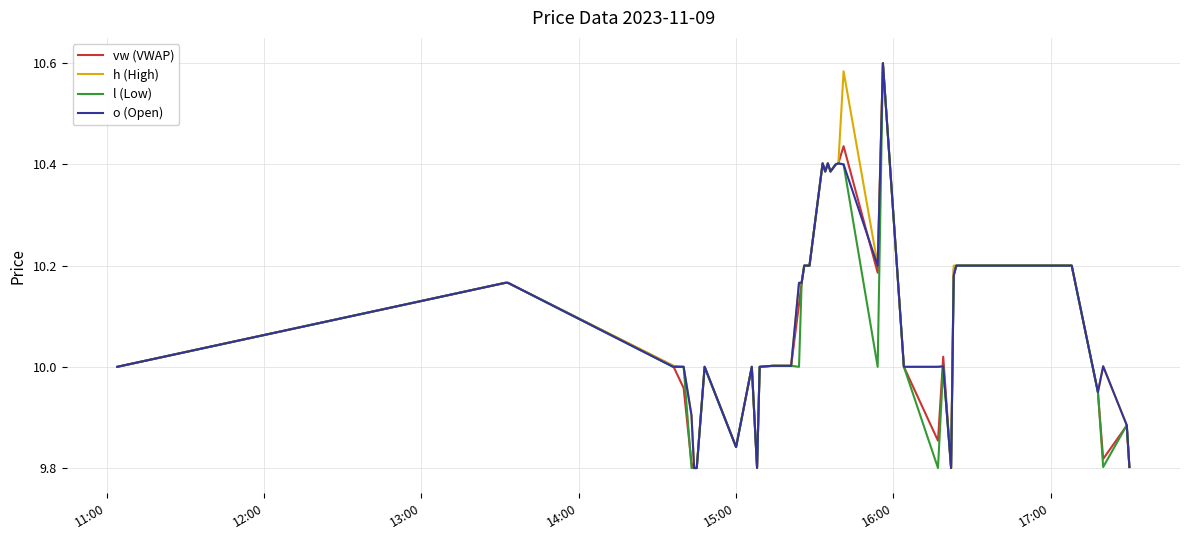

What are all the series names shown in the legend?

vw (VWAP), h (High), l (Low), o (Open)